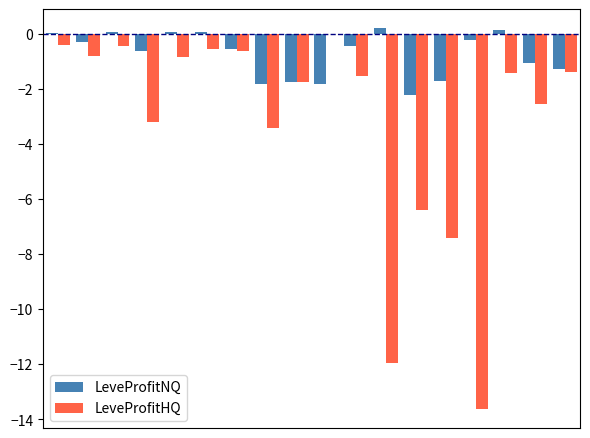

What is the sum of all LeveProfitNQ values?

-13.4